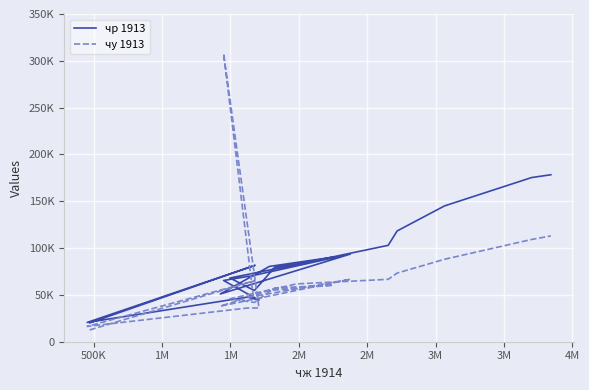

Which series has the largest range (max minus min)?

чу 1913